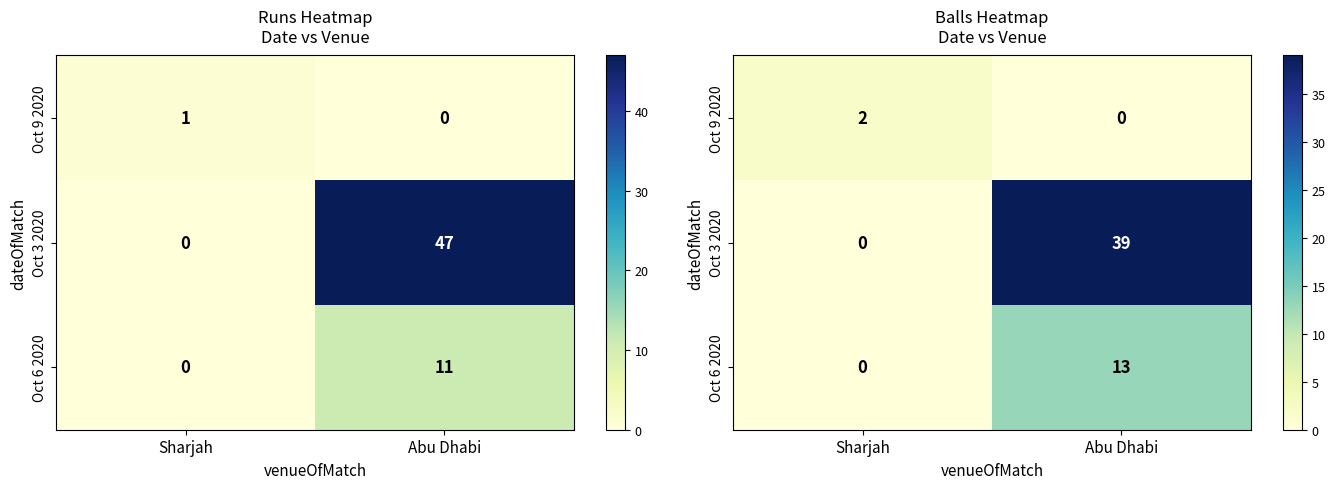

What is the highest value of the Oct 6 2020 series?

13